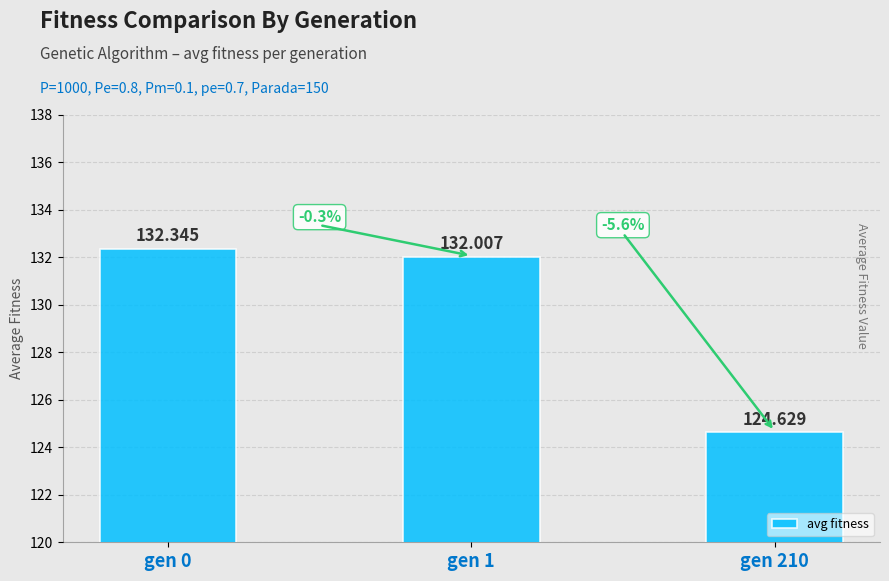

What is the maximum value shown in the chart?

132.3